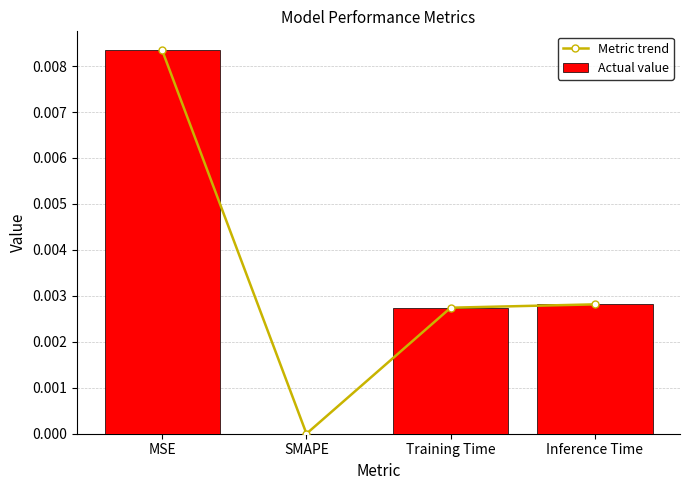

How many series are shown in this chart?

2